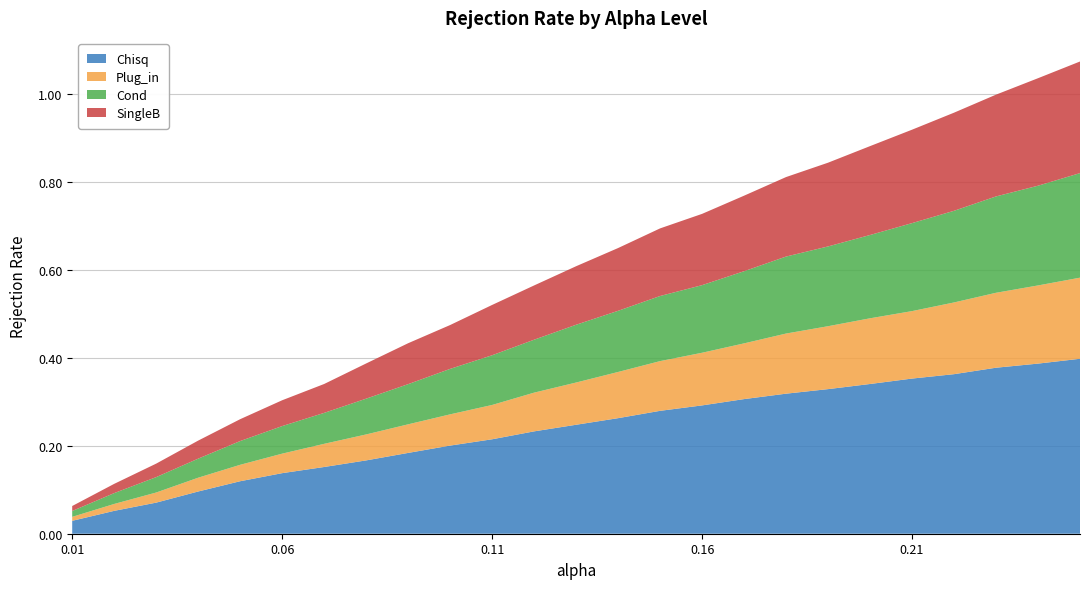

Reading right to left, list all the values displayed in this chart.

Chisq: 0.25=0.4	0.24=0.4	0.23=0.4	0.22=0.4	0.21=0.4	0.2=0.3	0.19=0.3	0.18=0.3	0.17=0.3	0.16=0.3	0.15=0.3	0.14=0.3	0.13=0.2	0.12=0.2	0.11=0.2	0.1=0.2	0.09=0.2	0.08=0.2	0.07=0.2	0.06=0.1	0.05=0.1	0.04=0.1	0.03=0.1	0.02=0.1	0.01=0.0
Plug_in: 0.25=0.2	0.24=0.2	0.23=0.2	0.22=0.2	0.21=0.2	0.2=0.1	0.19=0.1	0.18=0.1	0.17=0.1	0.16=0.1	0.15=0.1	0.14=0.1	0.13=0.1	0.12=0.1	0.11=0.1	0.1=0.1	0.09=0.1	0.08=0.1	0.07=0.1	0.06=0.0	0.05=0.0	0.04=0.0	0.03=0.0	0.02=0.0	0.01=0.0
Cond: 0.25=0.2	0.24=0.2	0.23=0.2	0.22=0.2	0.21=0.2	0.2=0.2	0.19=0.2	0.18=0.2	0.17=0.2	0.16=0.2	0.15=0.1	0.14=0.1	0.13=0.1	0.12=0.1	0.11=0.1	0.1=0.1	0.09=0.1	0.08=0.1	0.07=0.1	0.06=0.1	0.05=0.1	0.04=0.0	0.03=0.0	0.02=0.0	0.01=0.0
SingleB: 0.25=0.3	0.24=0.2	0.23=0.2	0.22=0.2	0.21=0.2	0.2=0.2	0.19=0.2	0.18=0.2	0.17=0.2	0.16=0.2	0.15=0.2	0.14=0.1	0.13=0.1	0.12=0.1	0.11=0.1	0.1=0.1	0.09=0.1	0.08=0.1	0.07=0.1	0.06=0.1	0.05=0.0	0.04=0.0	0.03=0.0	0.02=0.0	0.01=0.0